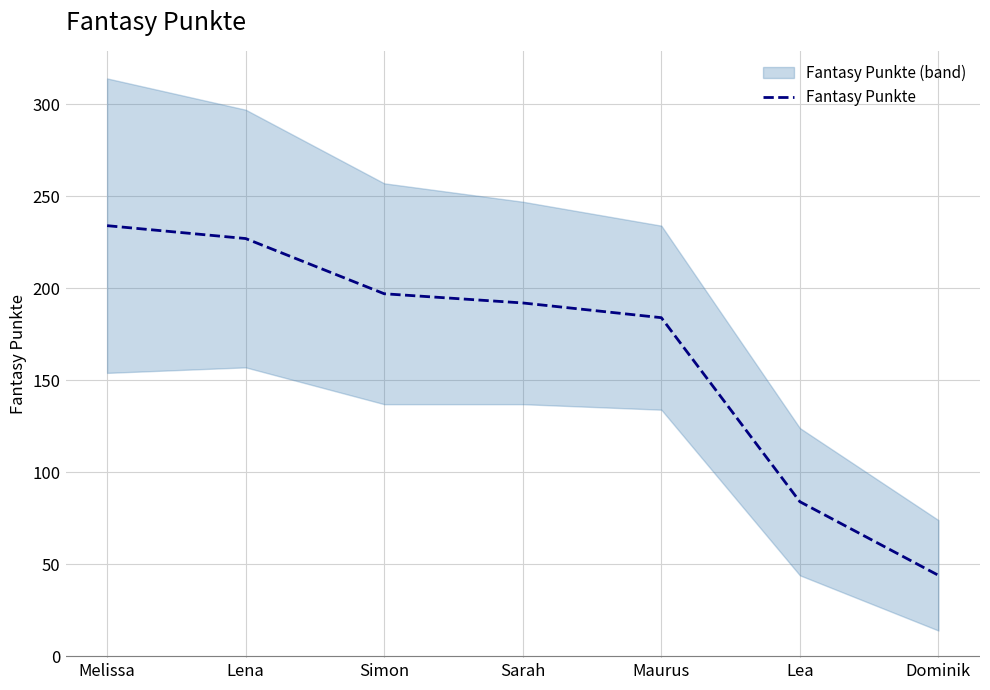

At which label is the value closest to 139?

Maurus